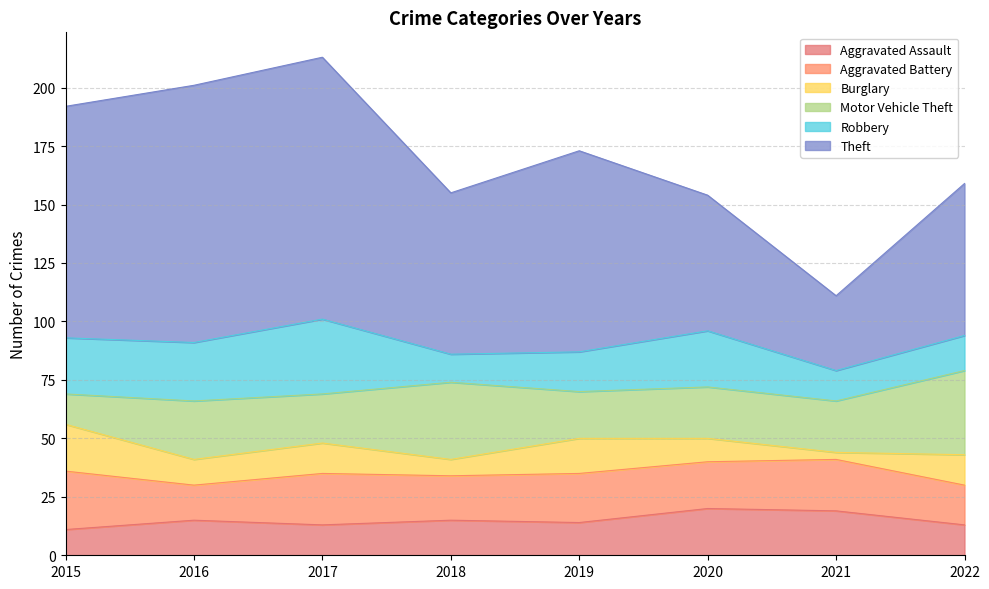

List the series in order of their peak value, lowest first.

Aggravated Assault, Burglary, Aggravated Battery, Robbery, Motor Vehicle Theft, Theft